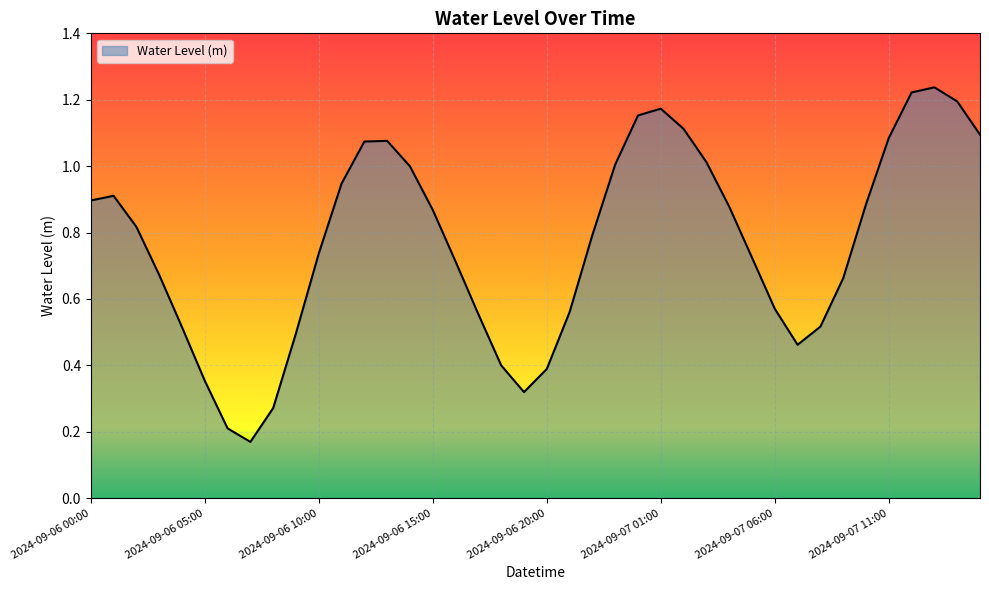

What is the difference between the maximum and second lowest values?

1.0